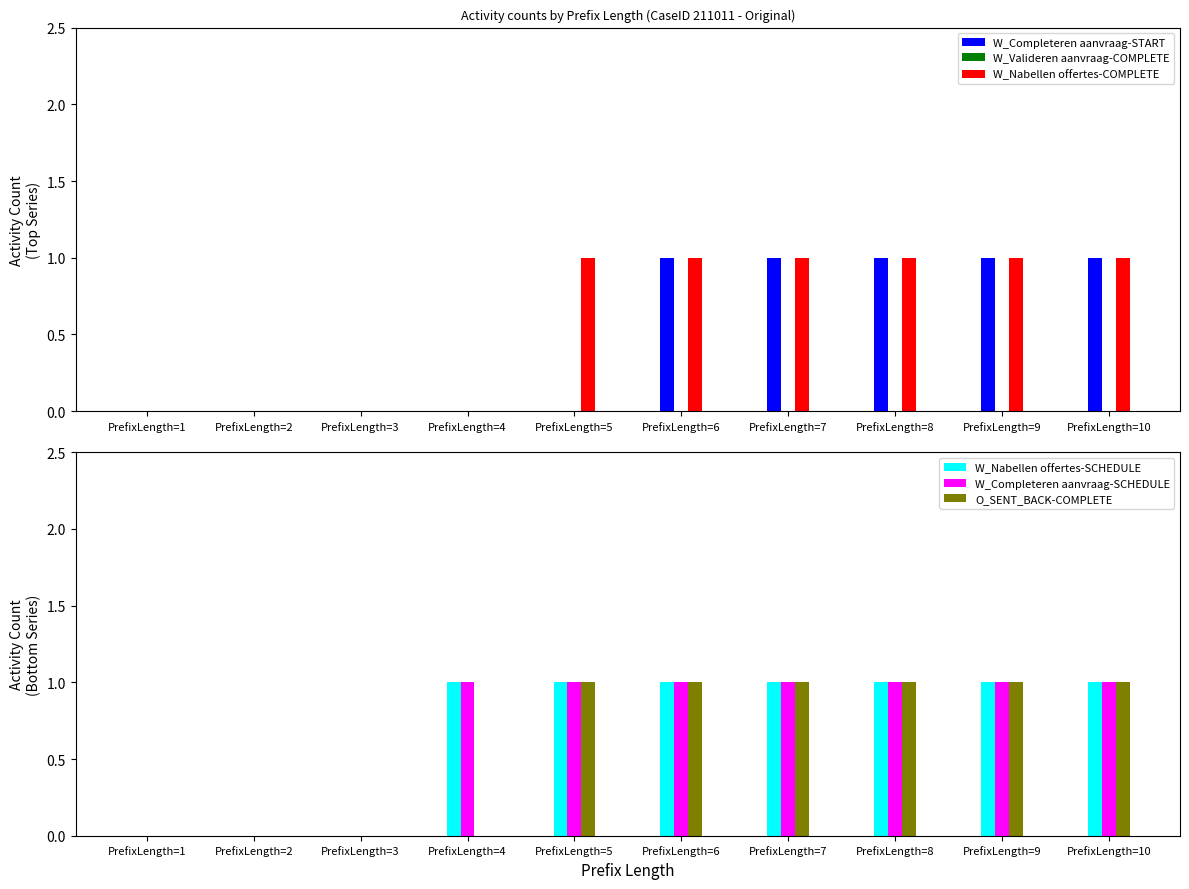

Between PrefixLength=3 and PrefixLength=10, which series saw the biggest shift?

W_Completeren aanvraag-START